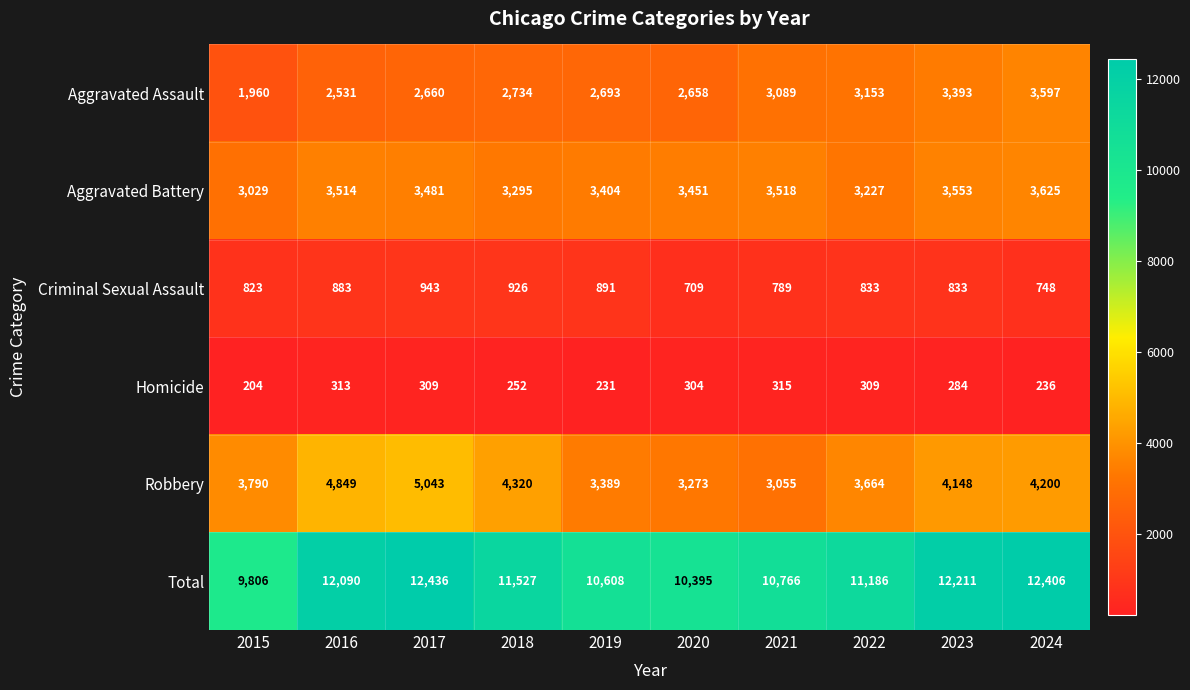

Where does the Homicide series first go above 304?

2016